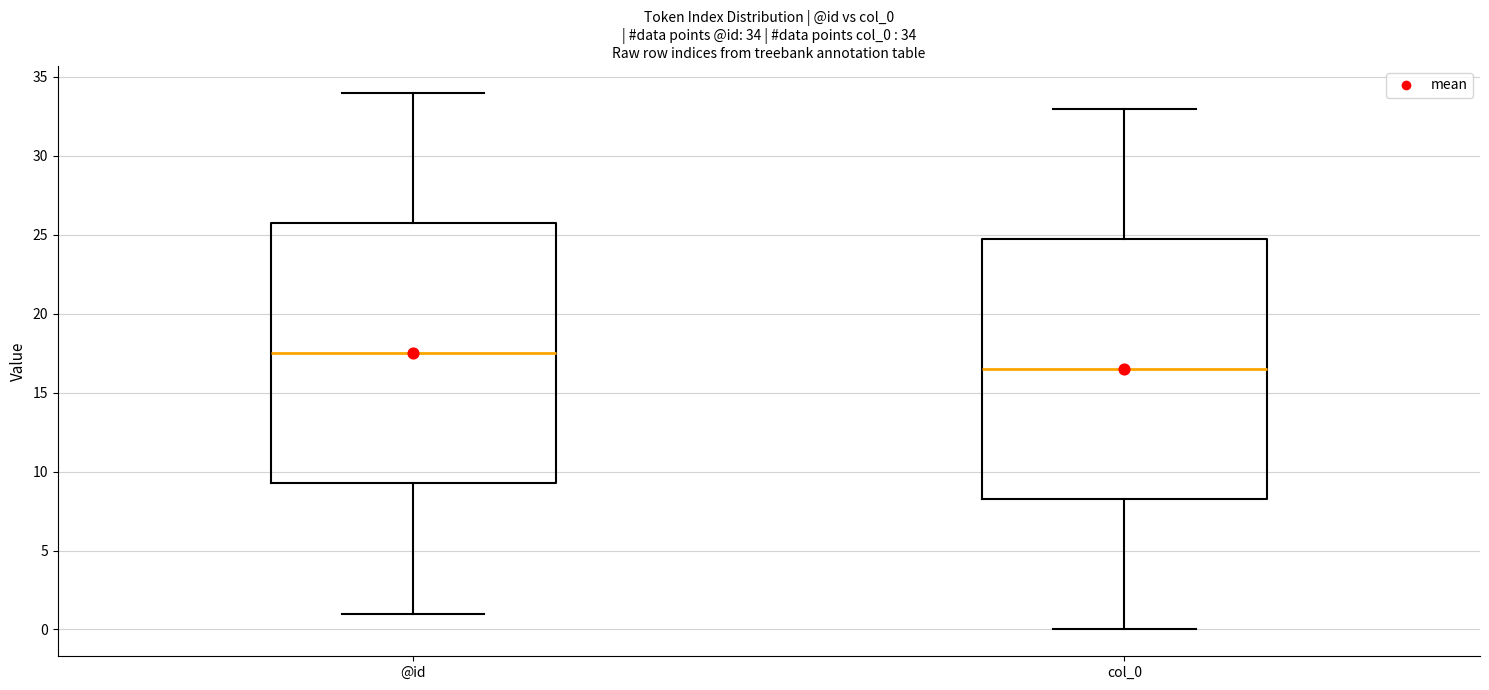

Which box's median line is the highest?

@id